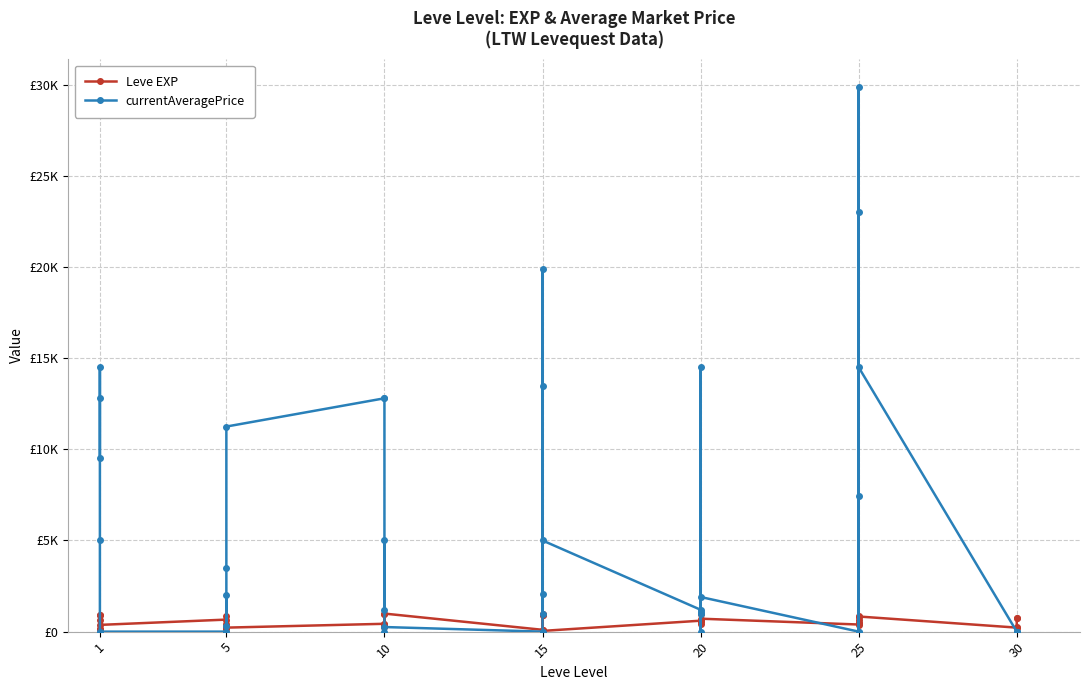

How many values in the Leve EXP series exceed 600?

17